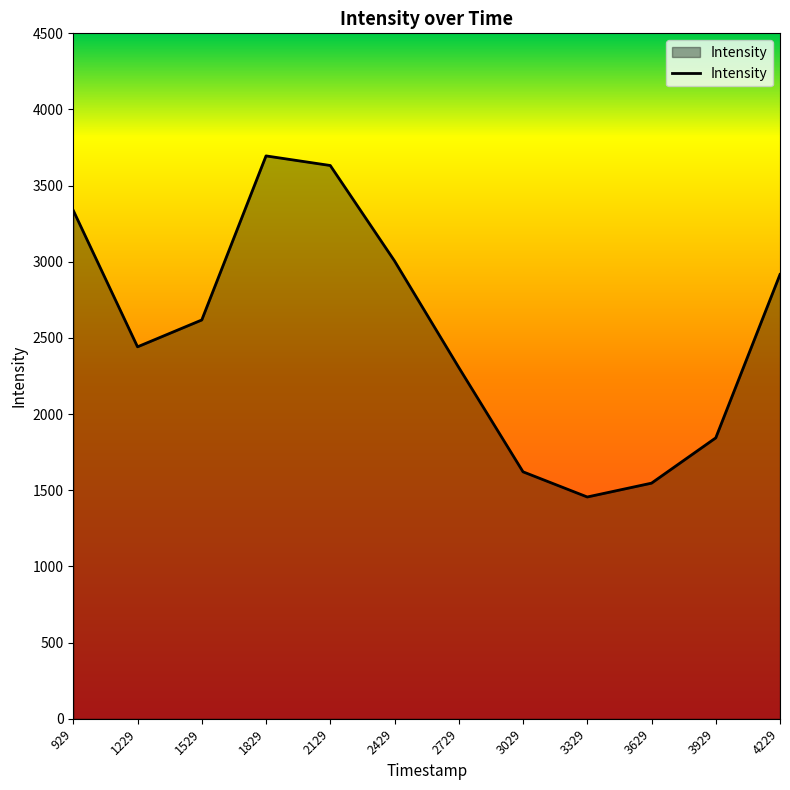

What is the difference between the values at 3329 and 3629?

90.8